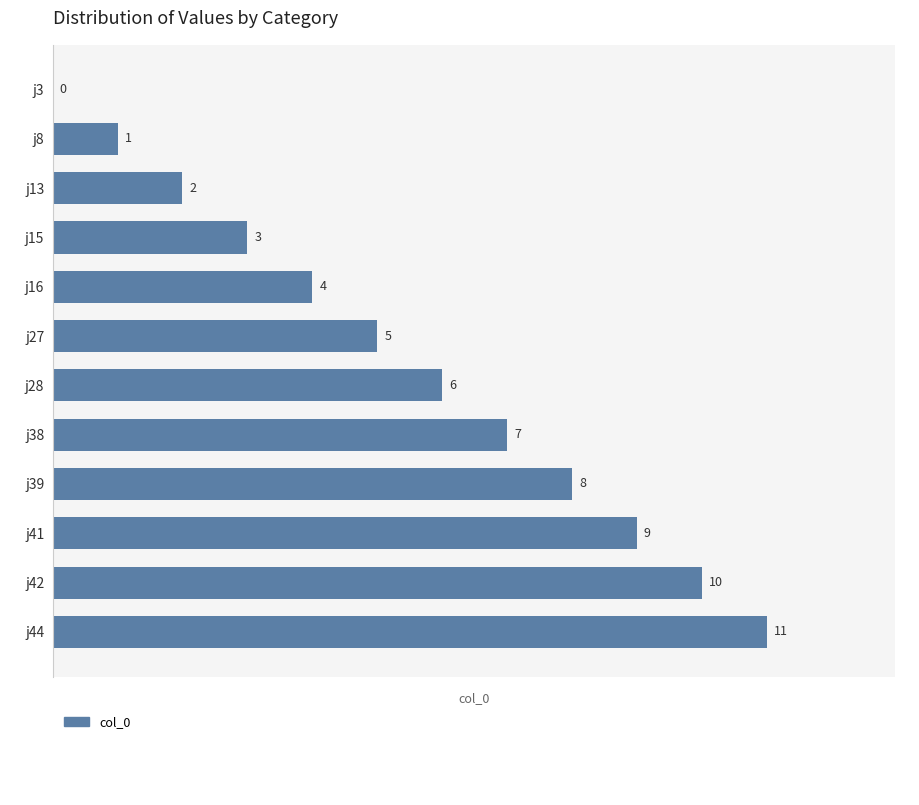

What is the sum of all values?

66